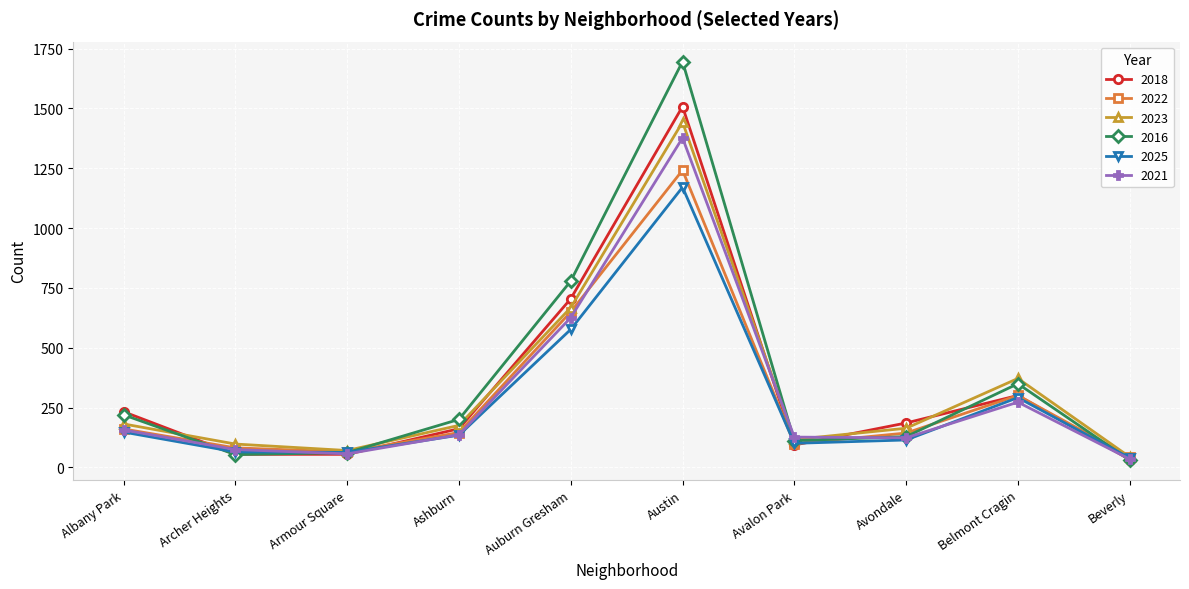

What is the difference between the maximum and second lowest values in the 2023 series?

1372